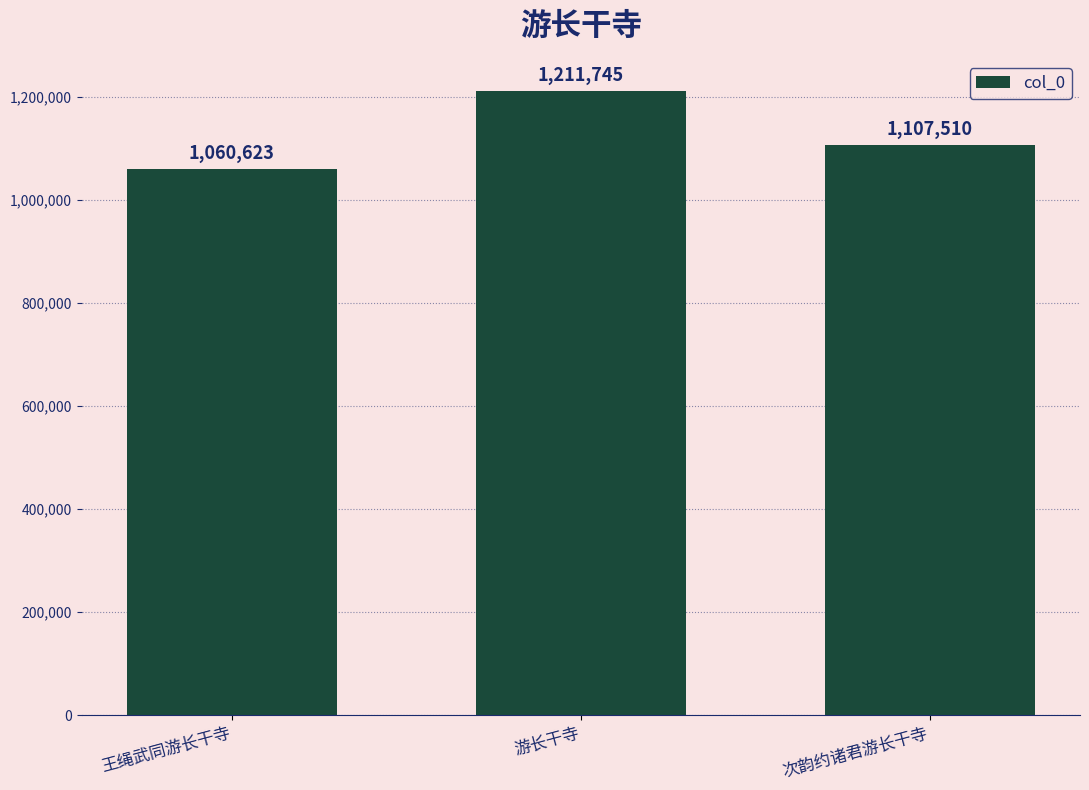

At which label is the value closest to 1136184?

次韵约诸君游长干寺